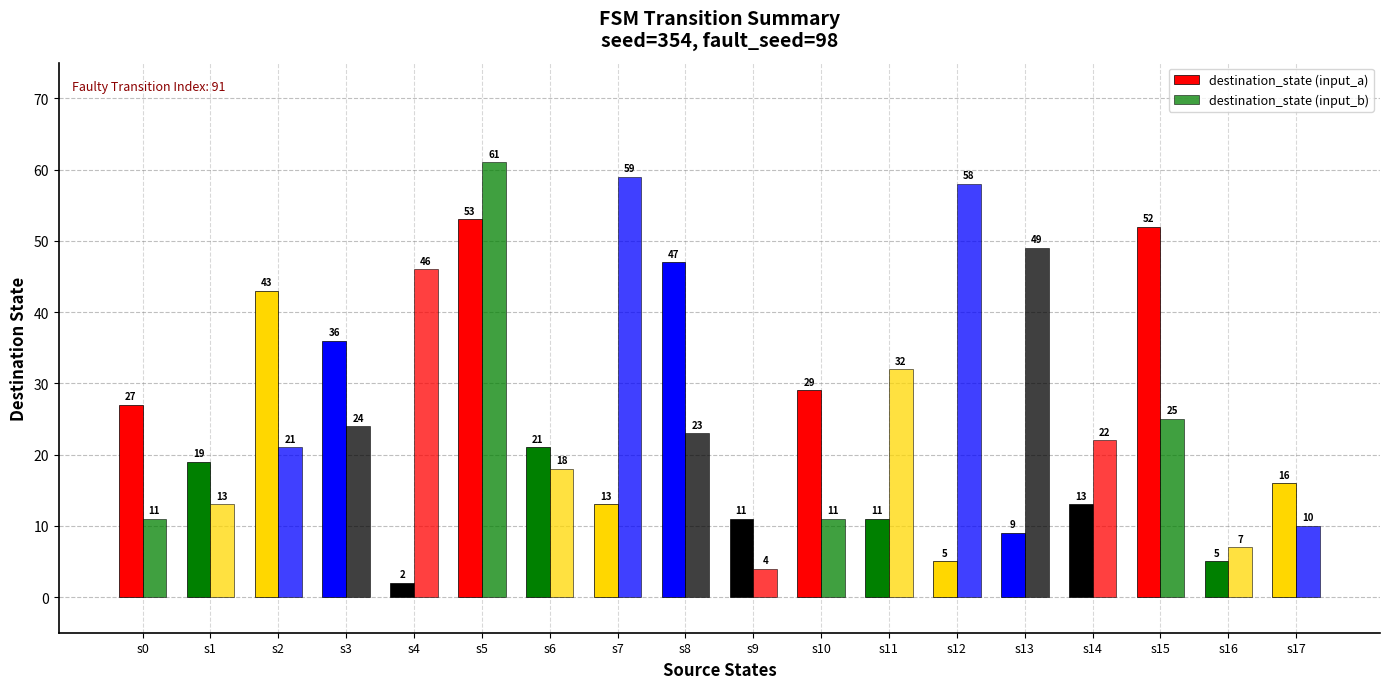

What is the average value of the destination_state (input_b) series?

27